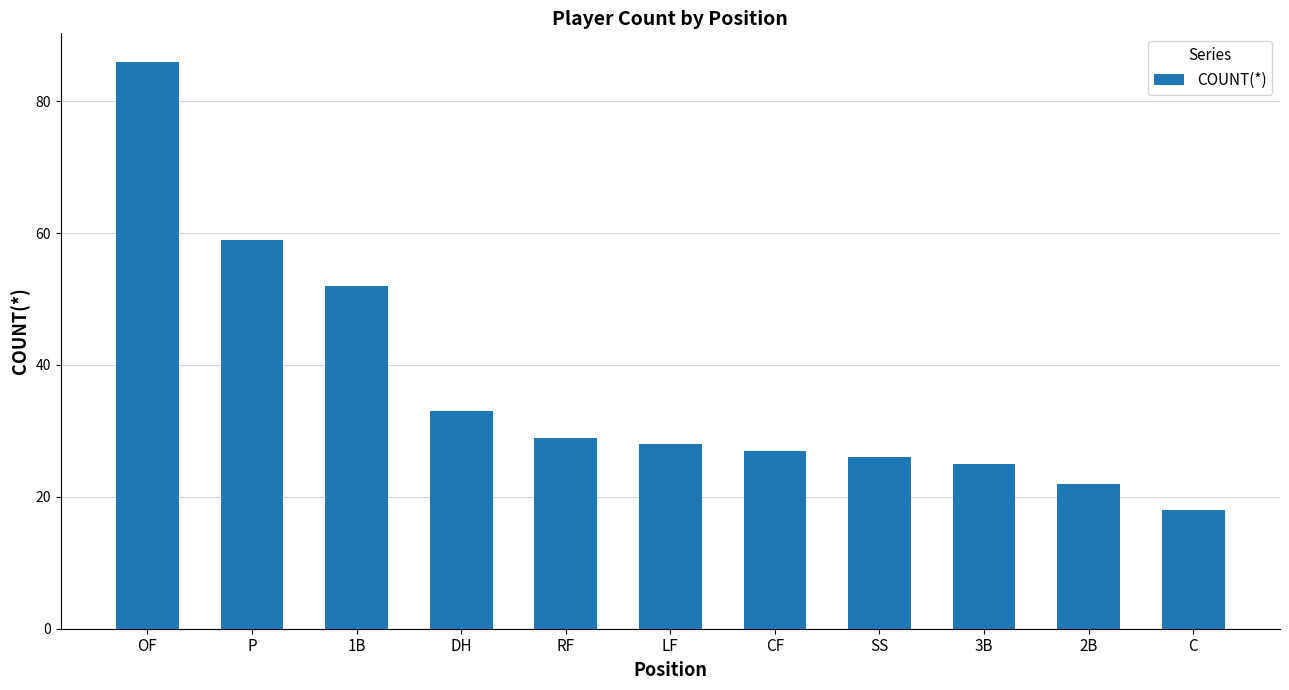

What position from the left is 3B?

9